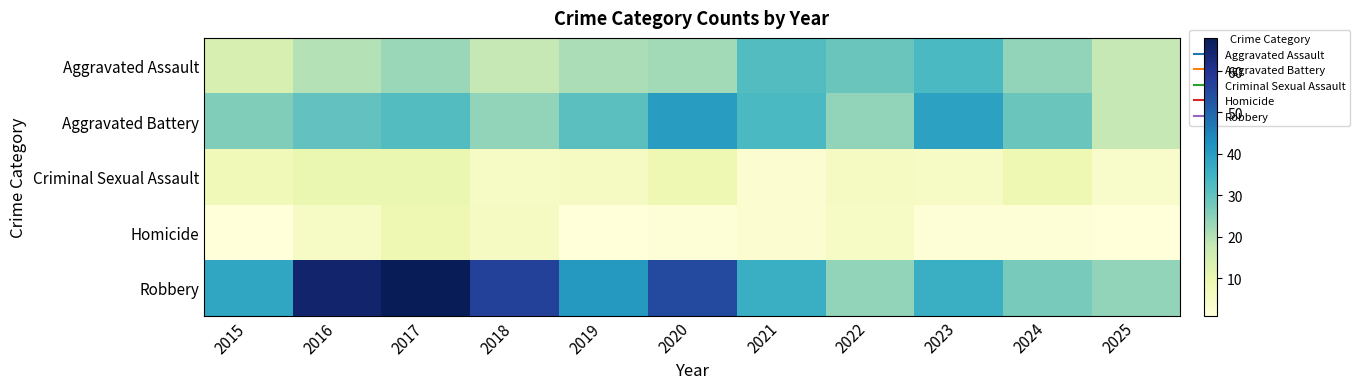

Which label corresponds to the smallest value in the chart?

2015